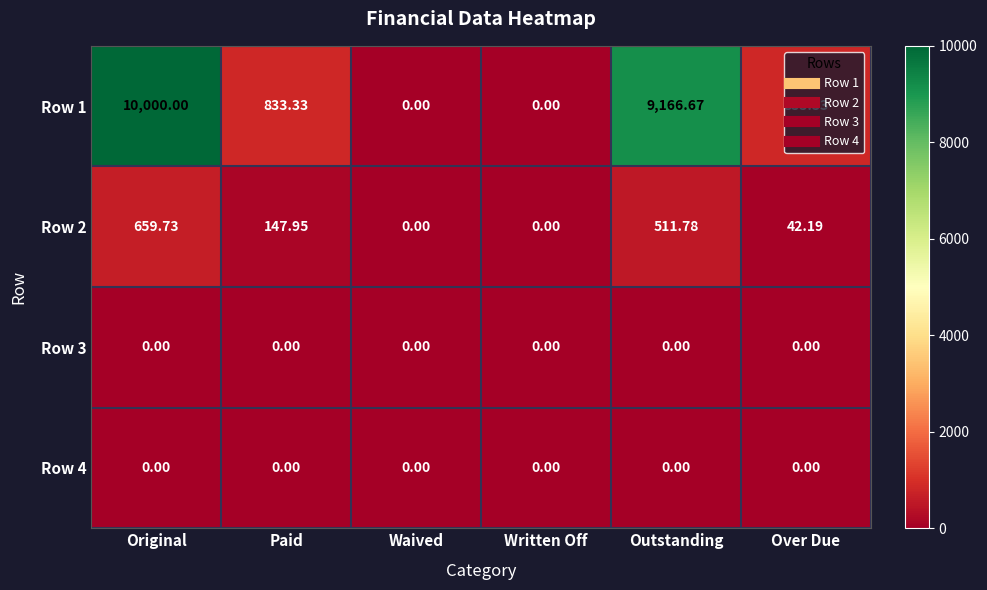

How many values in the Row 2 series exceed 147?

3